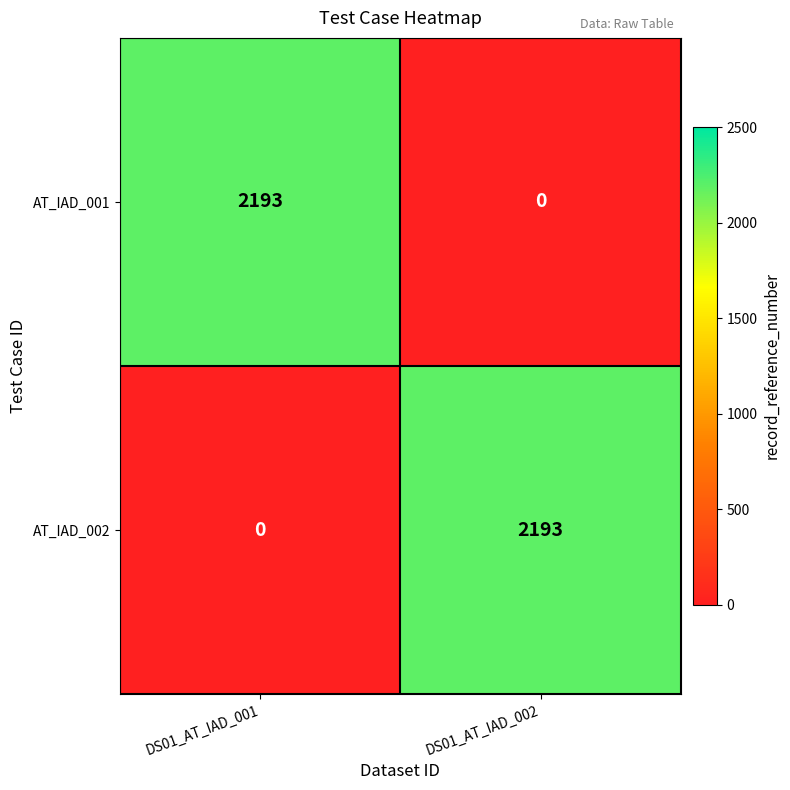

How many categories are shown in the chart?

2